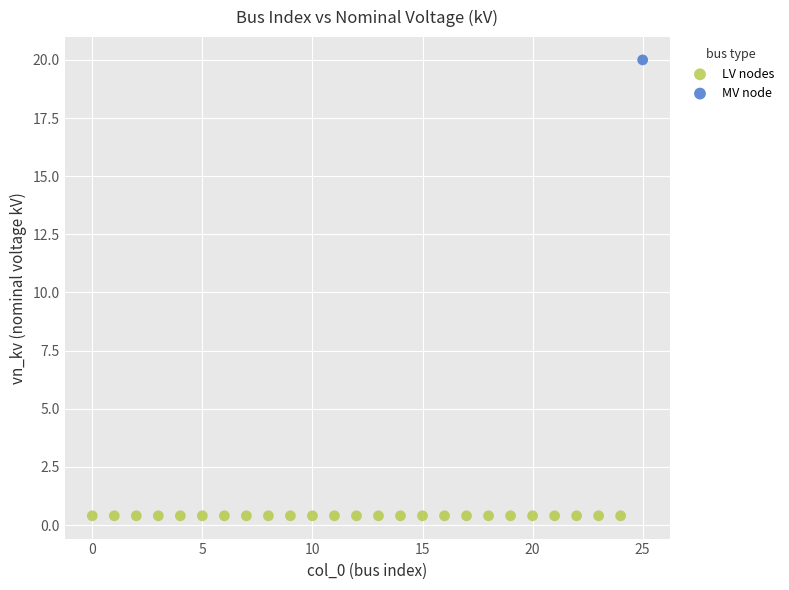

Which series reaches the maximum Y coordinate?

MV node